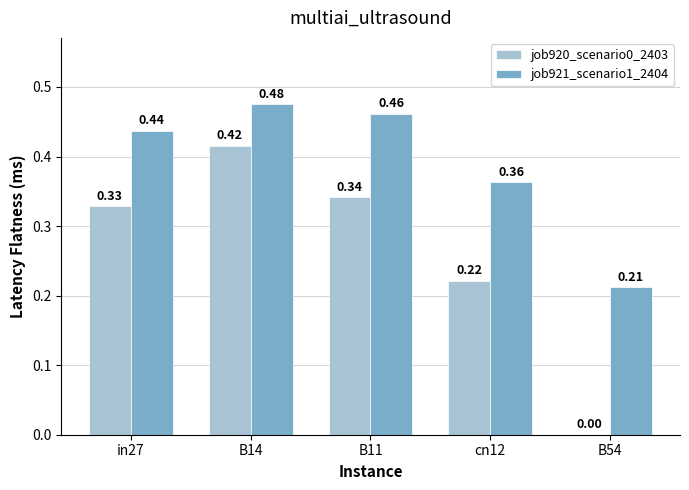

Does the chart contain stacked bars?

No